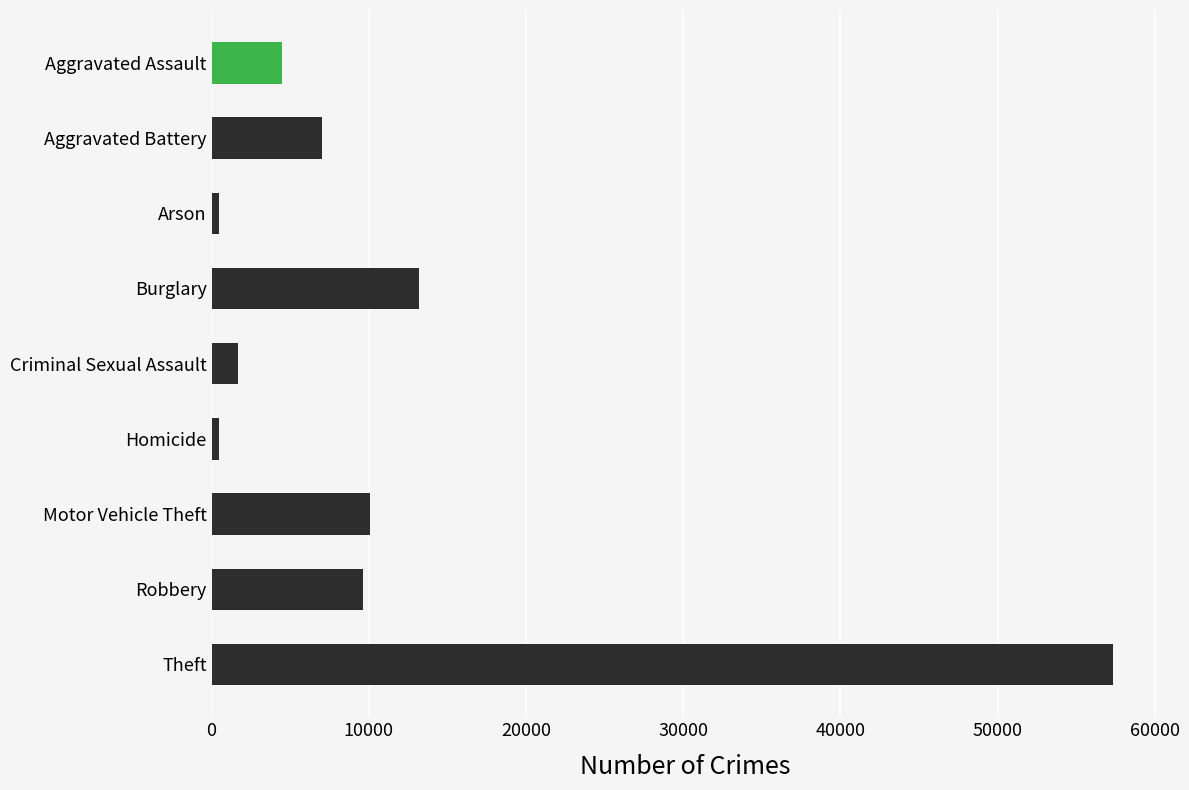

What value does the data have at Aggravated Battery?

7018